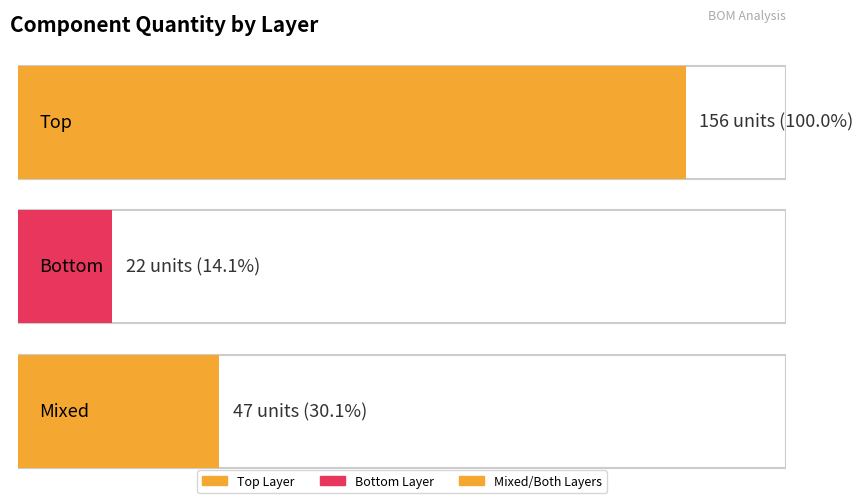

What value does the data have at 22?

1